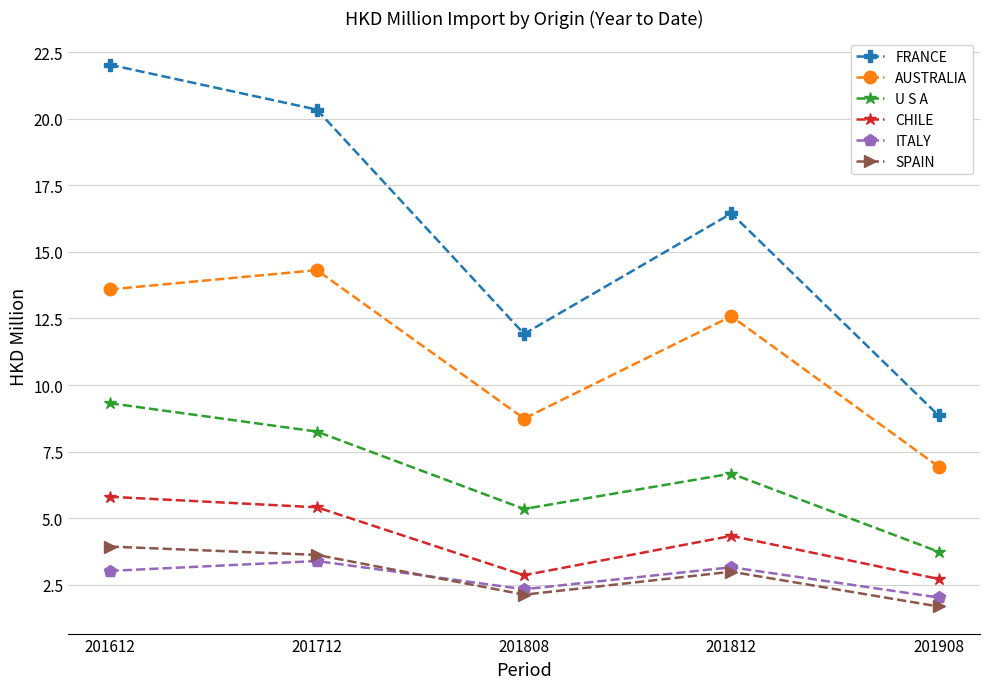

What is the average value of the ITALY series?

2.8